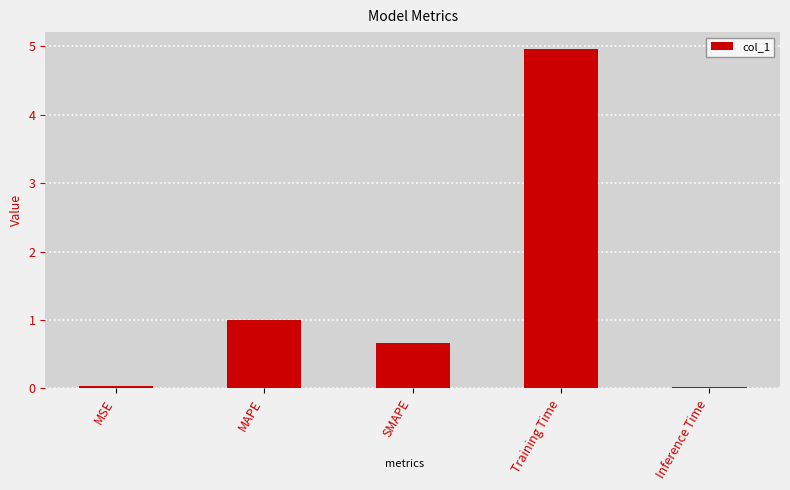

Which category has the highest value across all series?

Training Time